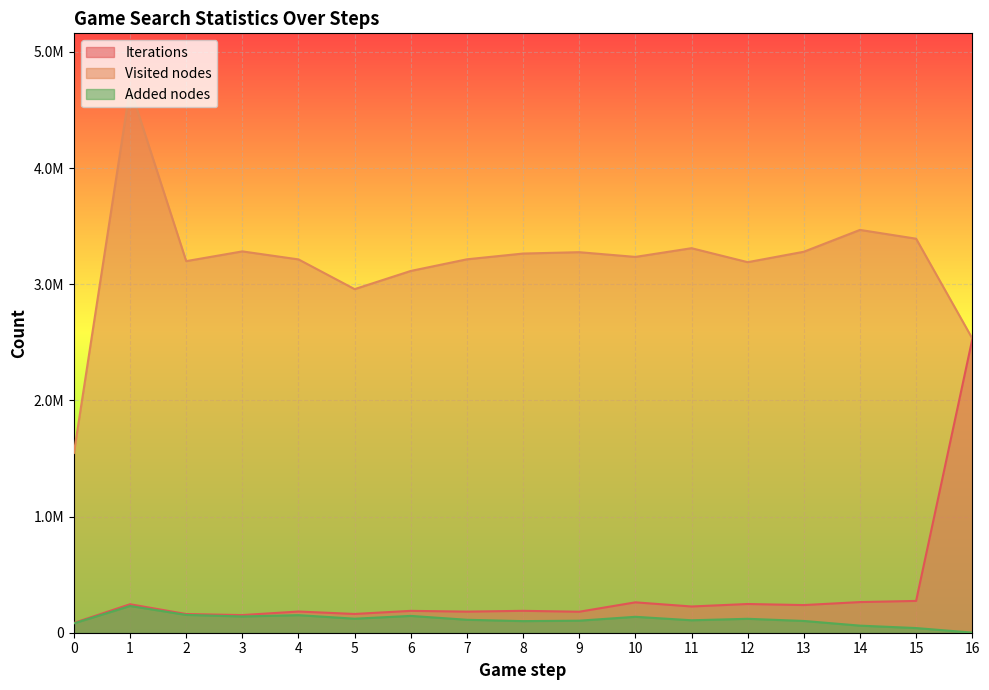

How many lines are shown in the chart?

3